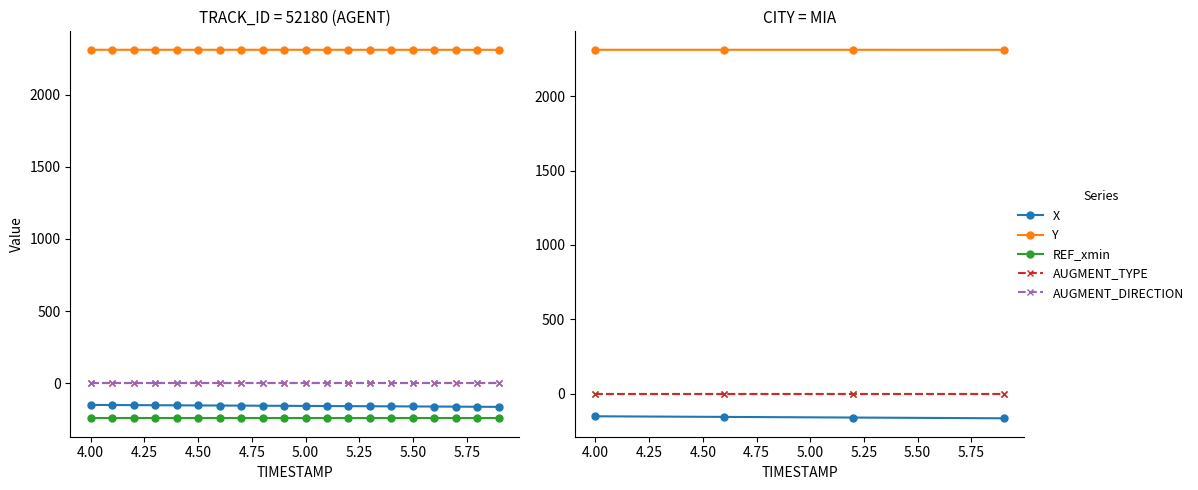

Reading right to left, what are all the values shown in this chart?

X: -164.4	-163.6	-162.9	-162.2	-161.5	-160.8	-160.1	-159.3	-158.6	-157.9	-157.2	-156.4	-155.7	-155.0	-154.3	-153.7	-153.0	-152.3	-151.6	-150.9
Y: 2310.8	2310.8	2310.9	2310.9	2310.9	2311.0	2311.0	2311.0	2311.1	2311.1	2311.1	2311.1	2311.1	2311.1	2311.2	2311.2	2311.2	2311.2	2311.2	2311.2
REF_xmin: -243.6	-243.6	-243.6	-243.6	-243.6	-243.6	-243.6	-243.6	-243.6	-243.6	-243.6	-243.6	-243.6	-243.6	-243.6	-243.6	-243.6	-243.6	-243.6	-243.6
AUGMENT_TYPE: 1.0	1.0	1.0	1.0	1.0	1.0	1.0	1.0	1.0	1.0	1.0	1.0	1.0	1.0	1.0	1.0	1.0	1.0	1.0	1.0
AUGMENT_DIRECTION: 1.0	1.0	1.0	1.0	1.0	1.0	1.0	1.0	1.0	1.0	1.0	1.0	1.0	1.0	1.0	1.0	1.0	1.0	1.0	1.0